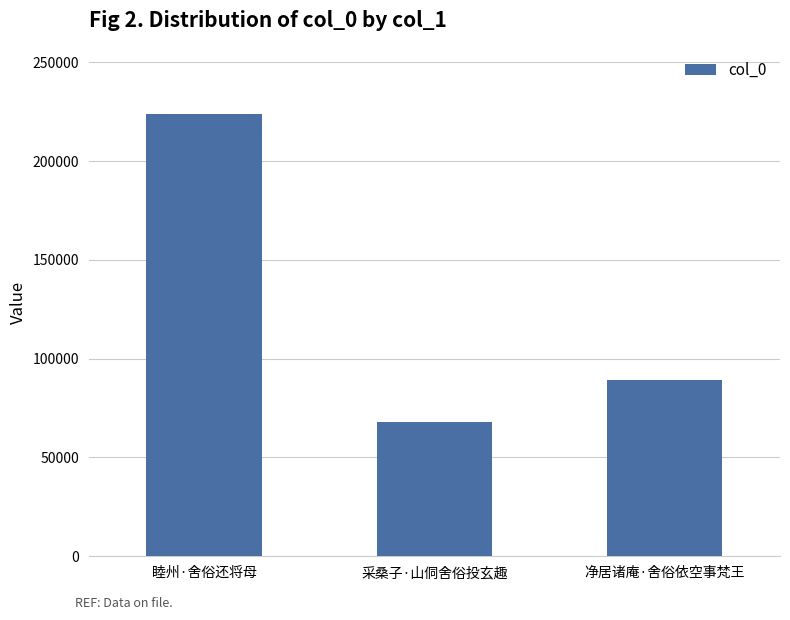

What is the change in value from 采桑子·山侗舍俗投玄趣 to 净居诸庵·舍俗依空事梵王?

+21386